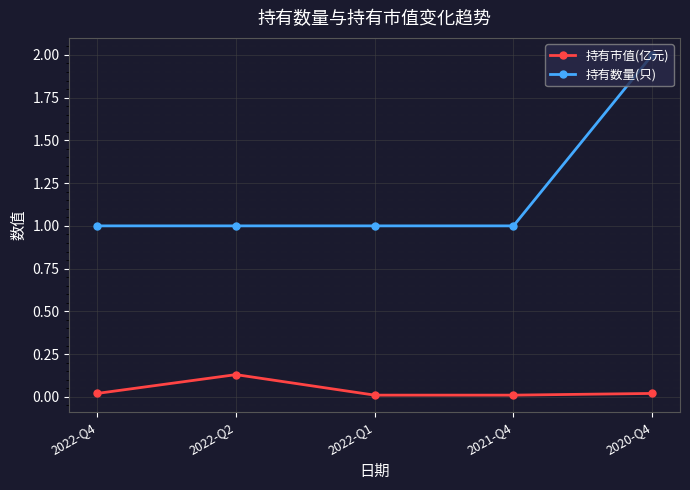

Between 2022-Q1 and 2020-Q4, which series saw the biggest shift?

持有数量(只)